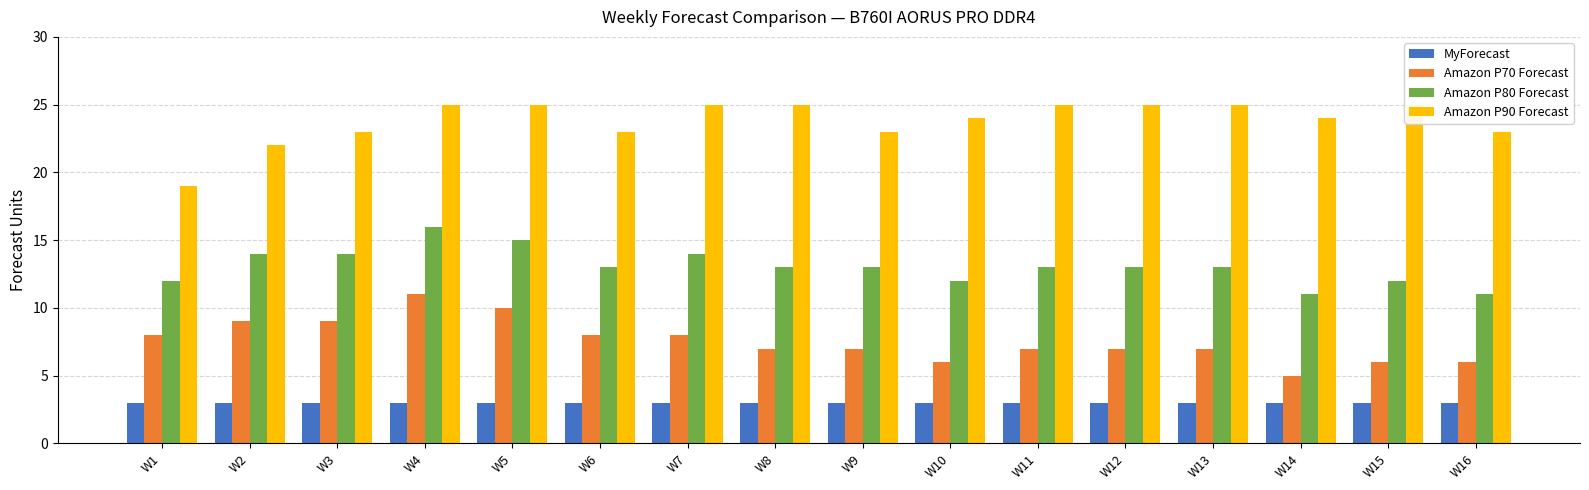

Is it true that MyForecast equals 3 at W16?

True